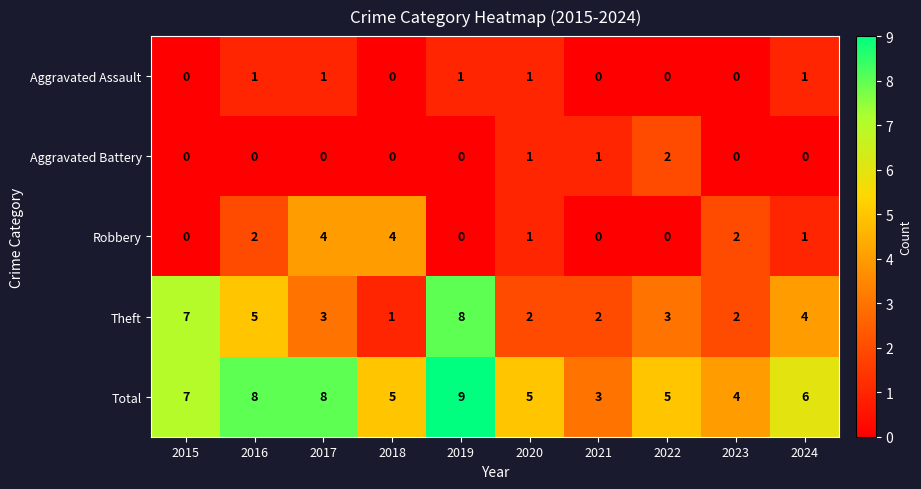

How many Aggravated Battery values are between 0 and 1?

9